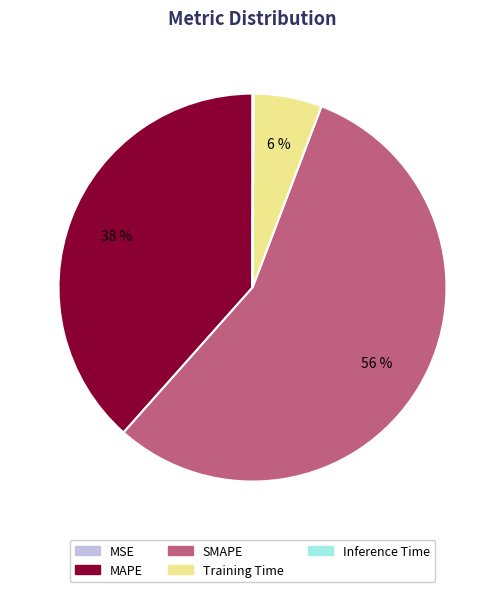

To the nearest percent, what is the average slice percentage?

20%